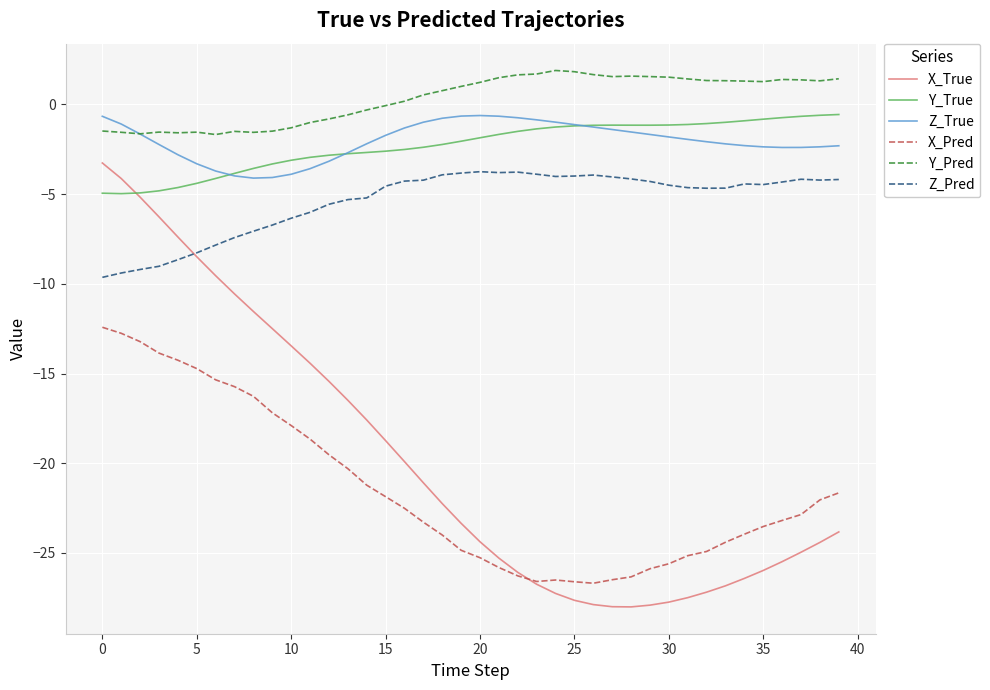

What is the maximum value shown in the chart?

1.9